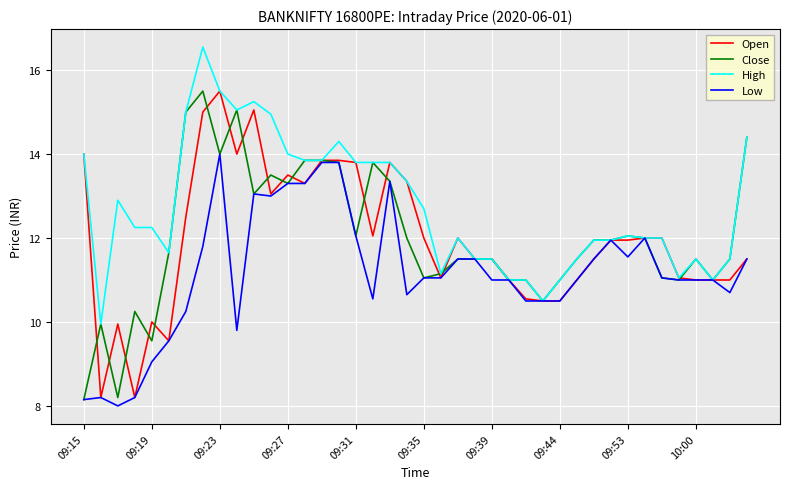

What is the greatest value displayed?

16.6